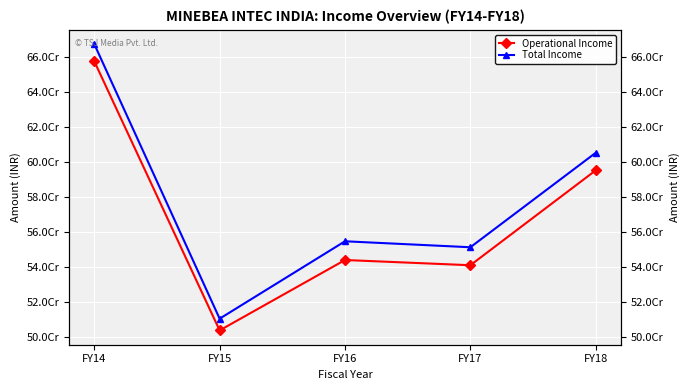

Between FY14 and FY18, which is larger?

FY14